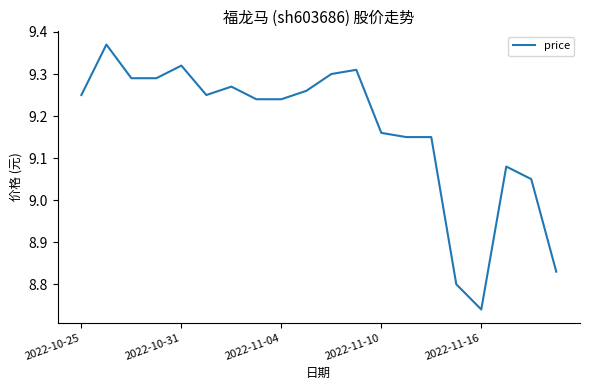

What is the difference between the maximum and minimum values?

0.6